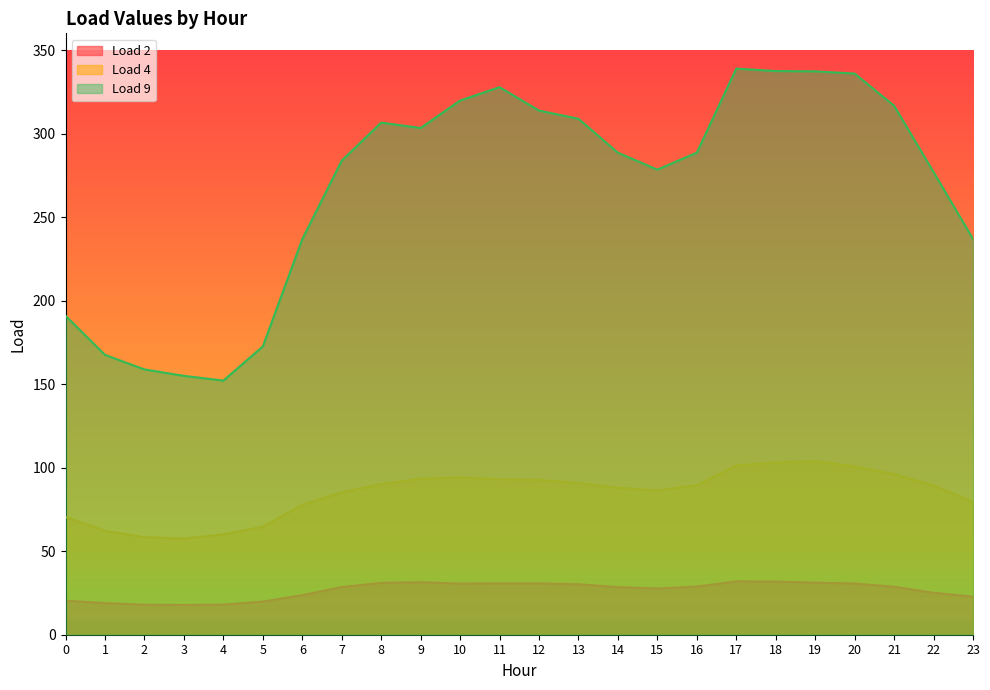

What is the sum of the Load 2 values at 20 and 19?

61.8